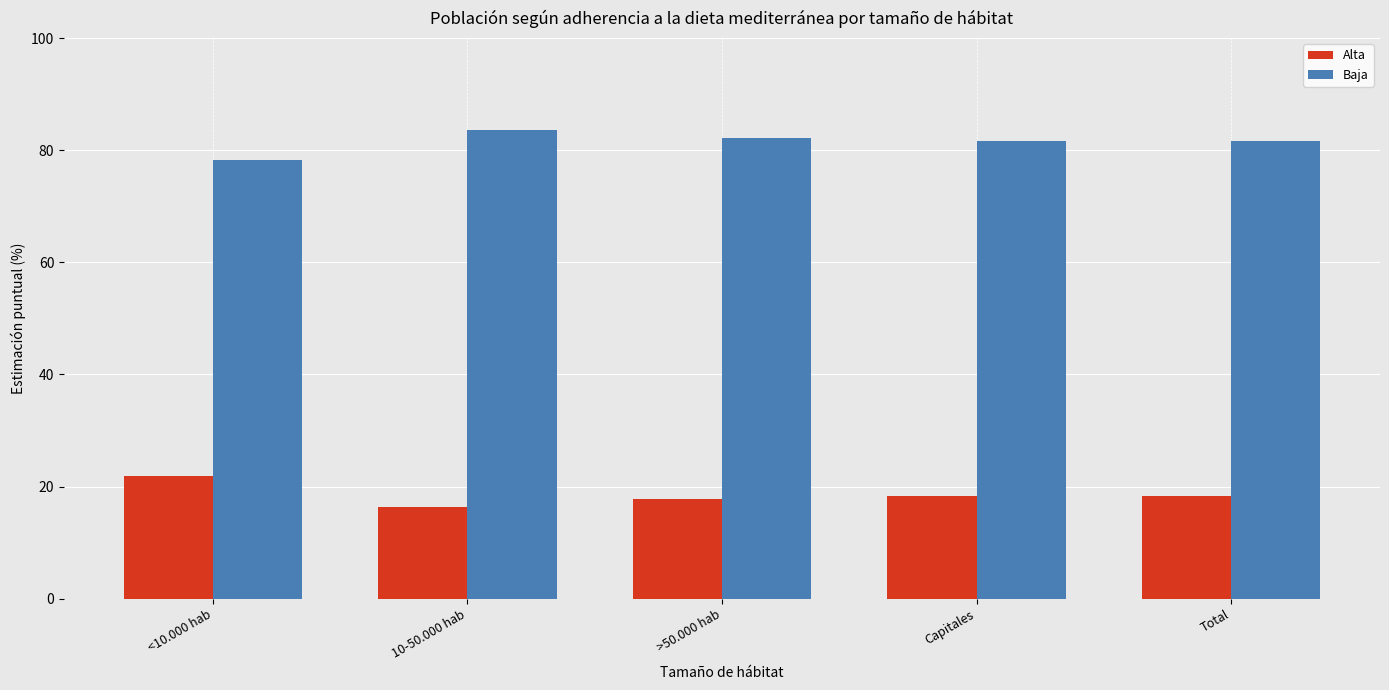

Is it true that Baja equals 51.0 at >50.000 hab?

False